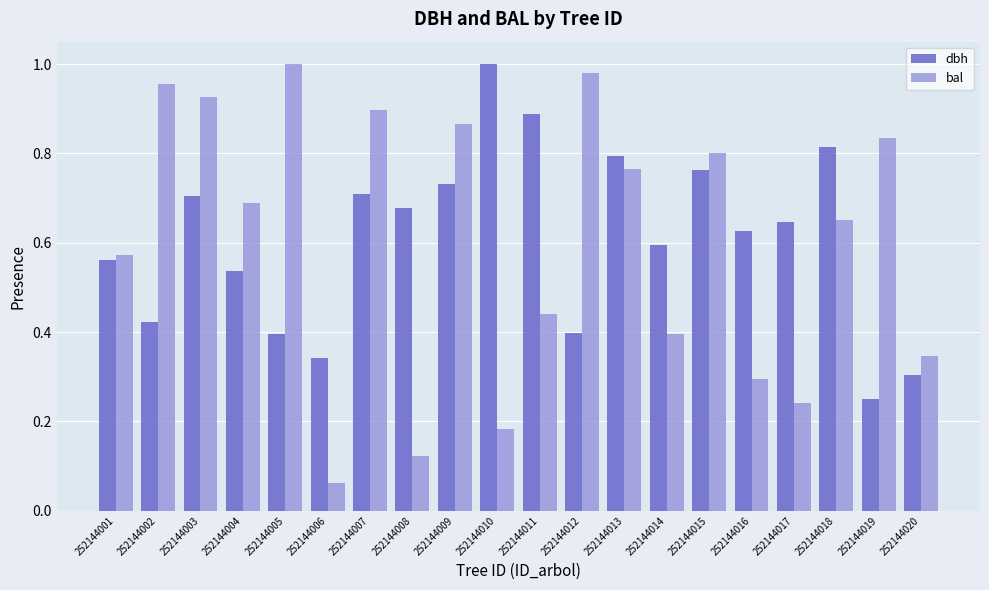

At which label is dbh closest to 0?

252144019